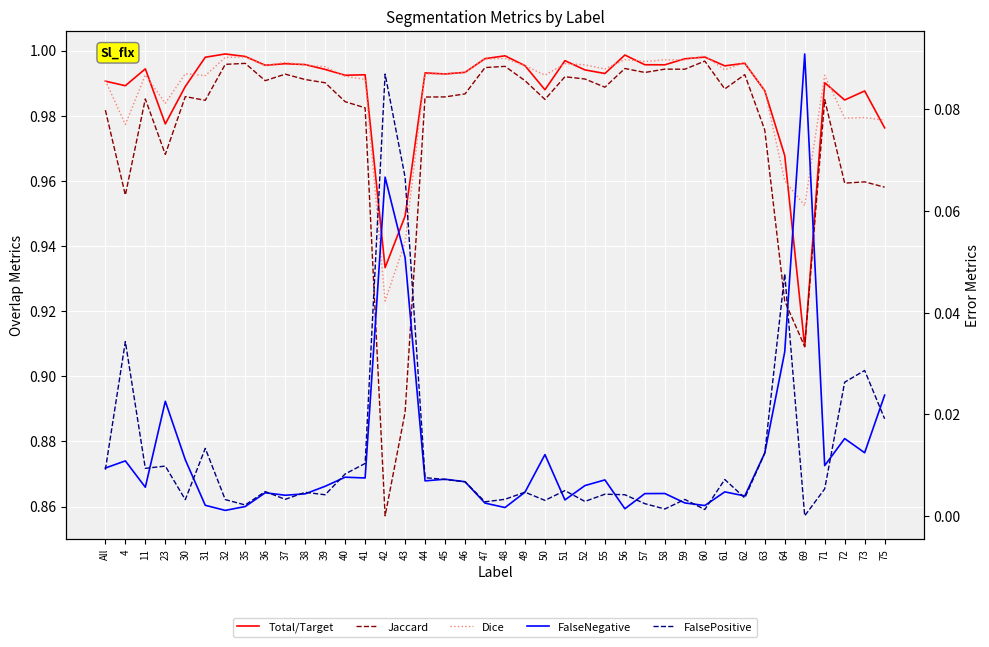

Reading left to right, transcribe all the data shown in this chart.

Total/Target: All=1.0	4=1.0	11=1.0	23=1.0	30=1.0	31=1.0	32=1.0	35=1.0	36=1.0	37=1.0	38=1.0	39=1.0	40=1.0	41=1.0	42=0.9	43=0.9	44=1.0	45=1.0	46=1.0	47=1.0	48=1.0	49=1.0	50=1.0	51=1.0	52=1.0	55=1.0	56=1.0	57=1.0	58=1.0	59=1.0	60=1.0	61=1.0	62=1.0	63=1.0	64=1.0	69=0.9	71=1.0	72=1.0	73=1.0	75=1.0
Jaccard: All=1.0	4=1.0	11=1.0	23=1.0	30=1.0	31=1.0	32=1.0	35=1.0	36=1.0	37=1.0	38=1.0	39=1.0	40=1.0	41=1.0	42=0.9	43=0.9	44=1.0	45=1.0	46=1.0	47=1.0	48=1.0	49=1.0	50=1.0	51=1.0	52=1.0	55=1.0	56=1.0	57=1.0	58=1.0	59=1.0	60=1.0	61=1.0	62=1.0	63=1.0	64=0.9	69=0.9	71=1.0	72=1.0	73=1.0	75=1.0
Dice: All=1.0	4=1.0	11=1.0	23=1.0	30=1.0	31=1.0	32=1.0	35=1.0	36=1.0	37=1.0	38=1.0	39=1.0	40=1.0	41=1.0	42=0.9	43=0.9	44=1.0	45=1.0	46=1.0	47=1.0	48=1.0	49=1.0	50=1.0	51=1.0	52=1.0	55=1.0	56=1.0	57=1.0	58=1.0	59=1.0	60=1.0	61=1.0	62=1.0	63=1.0	64=1.0	69=1.0	71=1.0	72=1.0	73=1.0	75=1.0
FalseNegative: All=0.0	4=0.0	11=0.0	23=0.0	30=0.0	31=0.0	32=0.0	35=0.0	36=0.0	37=0.0	38=0.0	39=0.0	40=0.0	41=0.0	42=0.1	43=0.1	44=0.0	45=0.0	46=0.0	47=0.0	48=0.0	49=0.0	50=0.0	51=0.0	52=0.0	55=0.0	56=0.0	57=0.0	58=0.0	59=0.0	60=0.0	61=0.0	62=0.0	63=0.0	64=0.0	69=0.1	71=0.0	72=0.0	73=0.0	75=0.0
FalsePositive: All=0.0	4=0.0	11=0.0	23=0.0	30=0.0	31=0.0	32=0.0	35=0.0	36=0.0	37=0.0	38=0.0	39=0.0	40=0.0	41=0.0	42=0.1	43=0.1	44=0.0	45=0.0	46=0.0	47=0.0	48=0.0	49=0.0	50=0.0	51=0.0	52=0.0	55=0.0	56=0.0	57=0.0	58=0.0	59=0.0	60=0.0	61=0.0	62=0.0	63=0.0	64=0.0	69=0.0	71=0.0	72=0.0	73=0.0	75=0.0